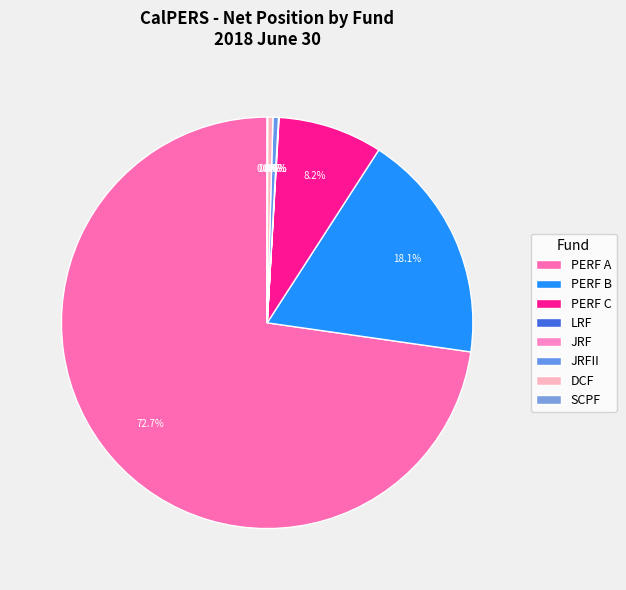

What percentage is the PERF B slice, to the nearest percent?

18%